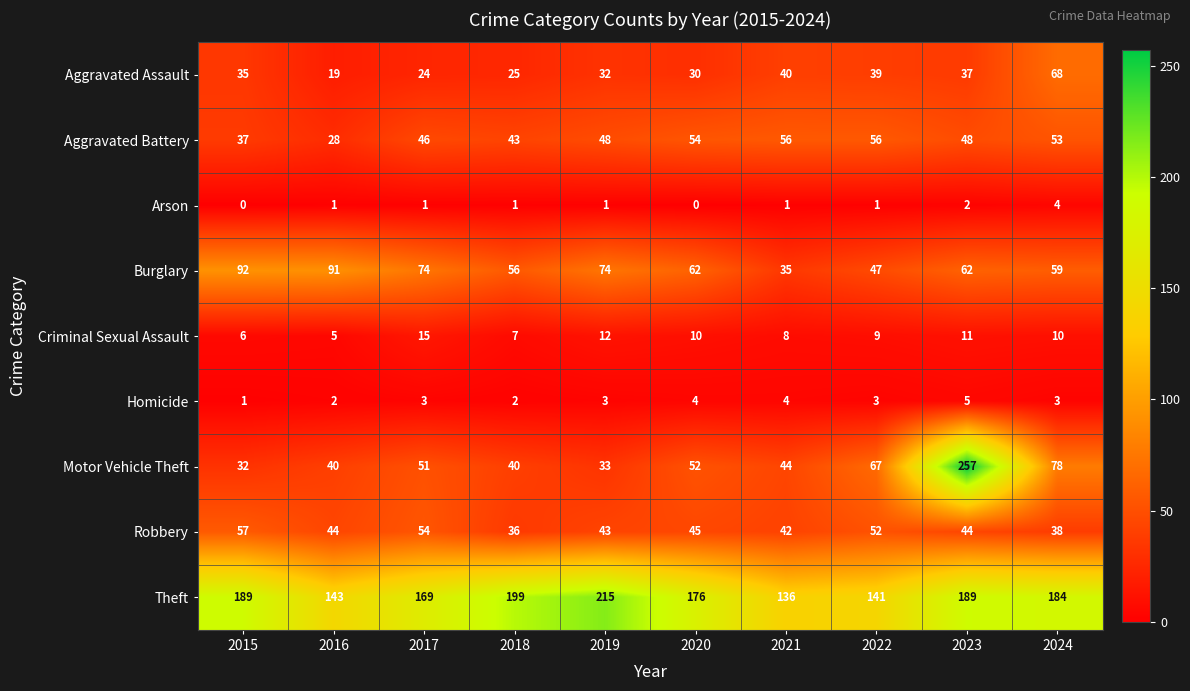

List the series in order of their peak value, highest first.

Motor Vehicle Theft, Theft, Burglary, Aggravated Assault, Robbery, Aggravated Battery, Criminal Sexual Assault, Homicide, Arson